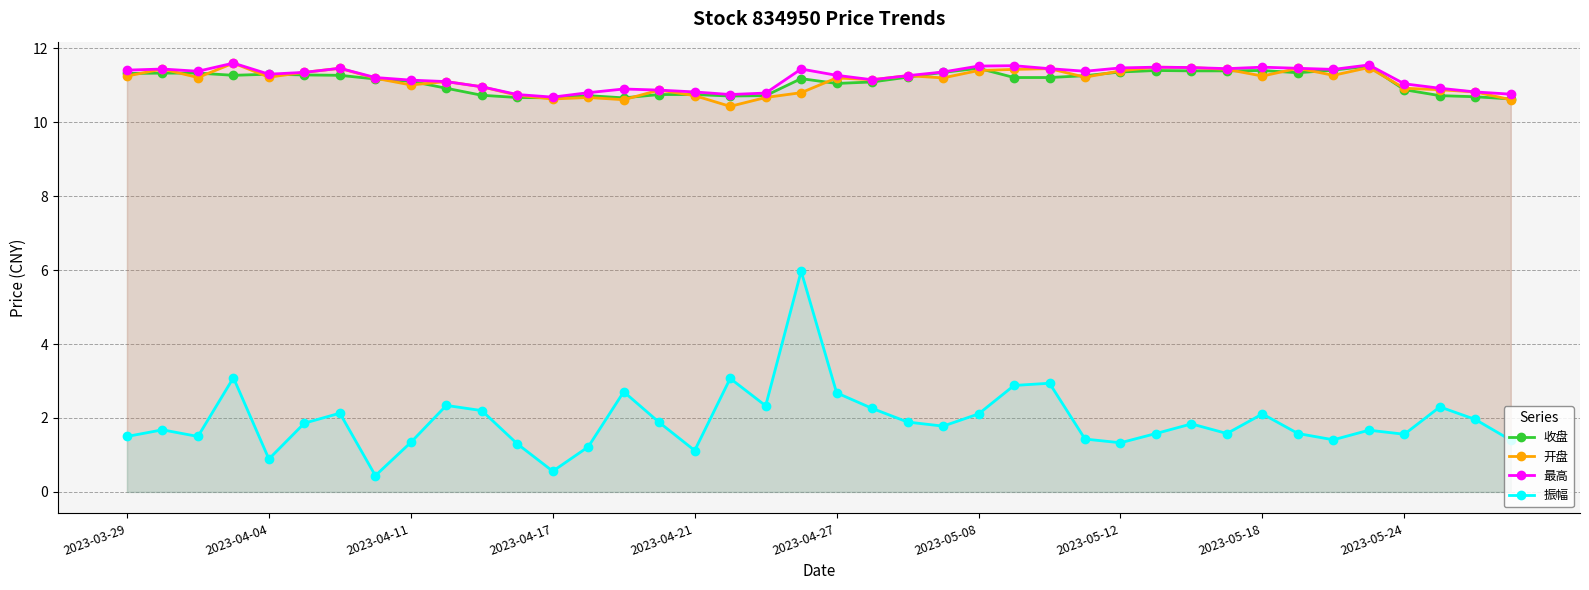

What is the difference between the highest and lowest values at 2023-04-04?

10.4